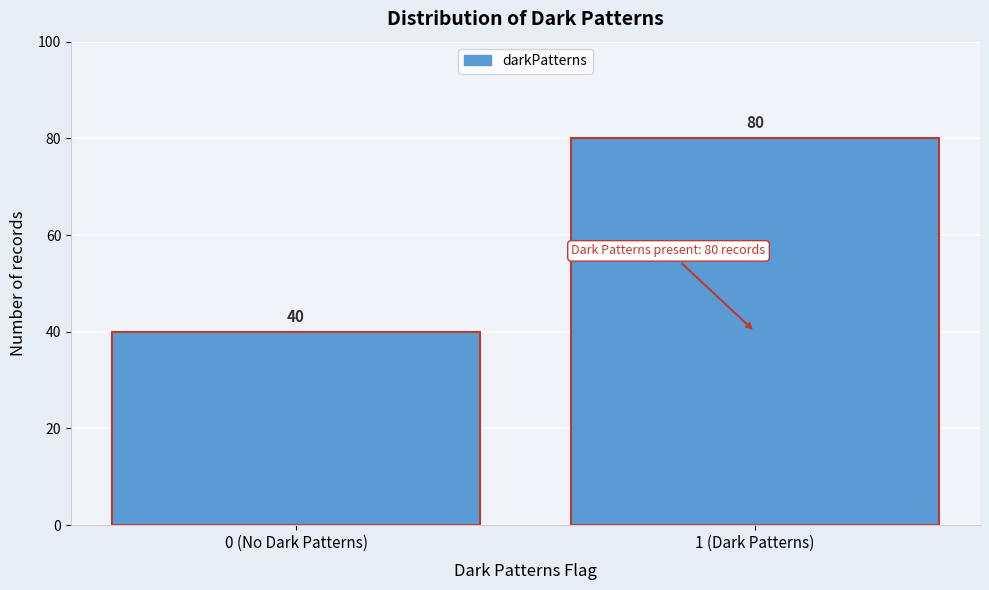

Reading right to left, what are all the values shown in this chart?

1 (Dark Patterns)=80	0 (No Dark Patterns)=40